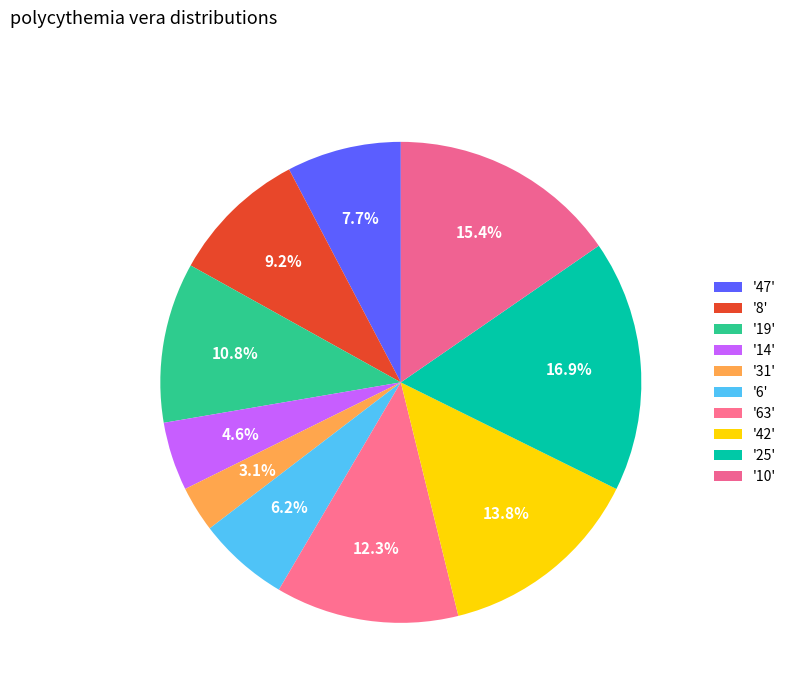

How many slices are in this pie chart?

10